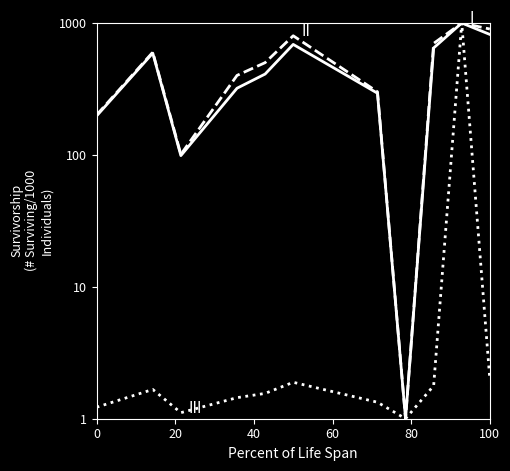

What is the maximum value for II?

1000.0